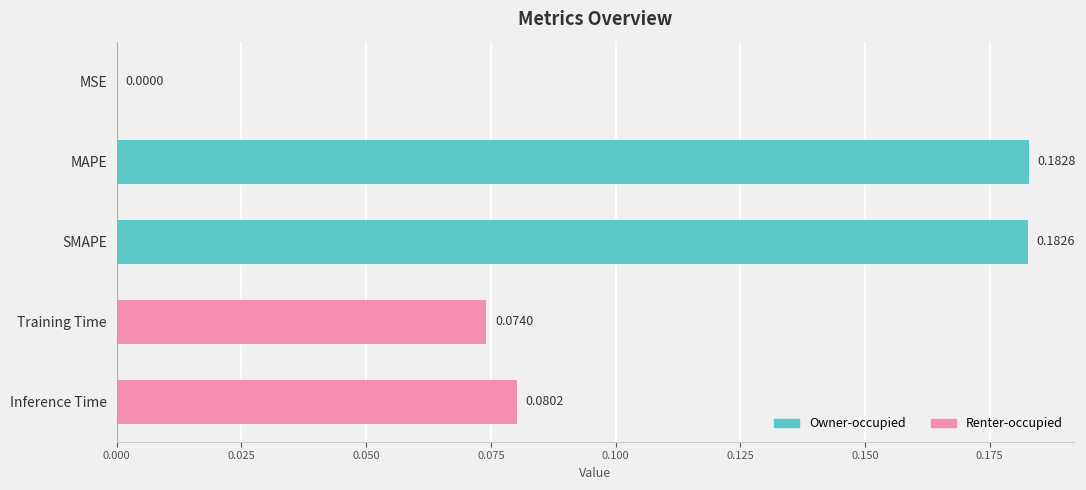

What is the sum of the values at MAPE and SMAPE?

0.4